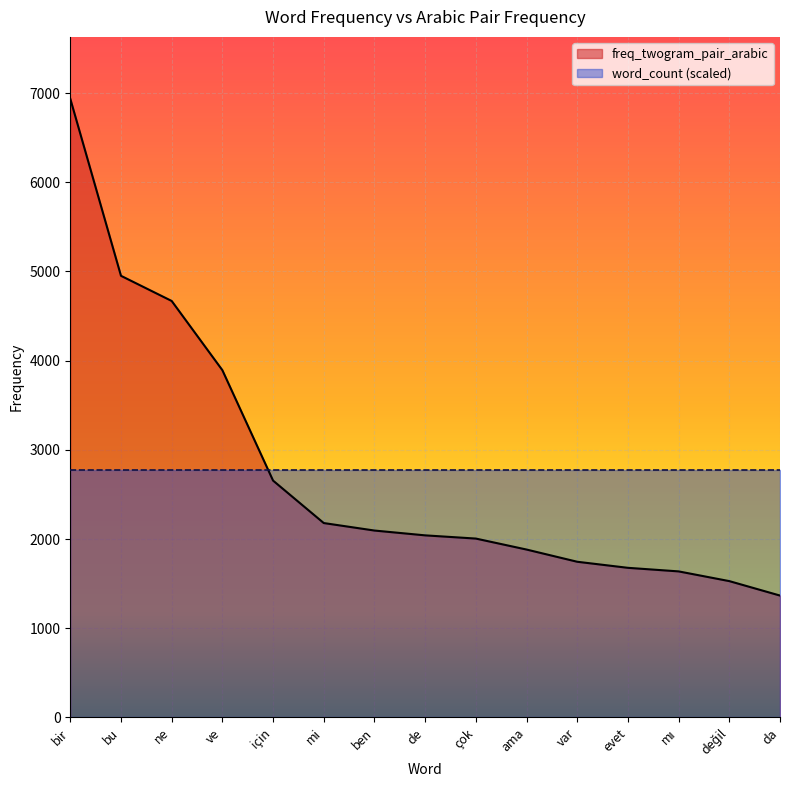

Does the chart display data point markers on the line(s)?

No